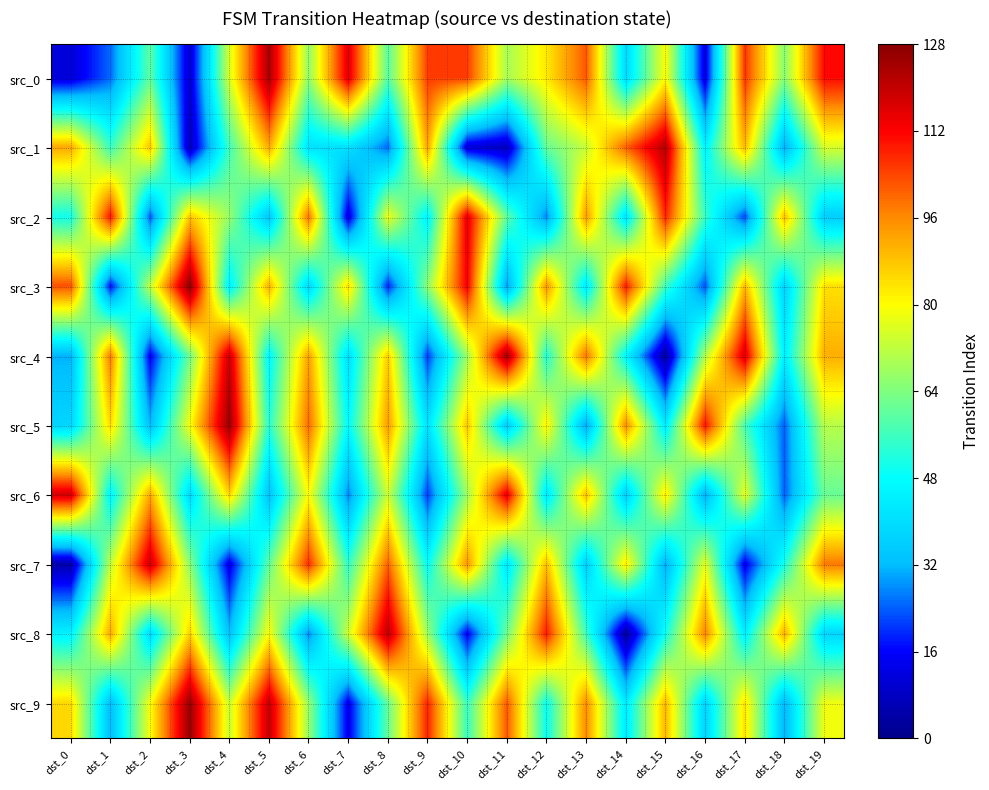

Reading left to right, list all the values displayed in this chart.

src_0: dst_0=11	dst_1=25	dst_2=60	dst_3=10	dst_4=75	dst_5=124	dst_6=66	dst_7=116	dst_8=59	dst_9=105	dst_10=105	dst_11=69	dst_12=83	dst_13=102	dst_14=39	dst_15=80	dst_16=12	dst_17=106	dst_18=65	dst_19=111
src_1: dst_0=92	dst_1=55	dst_2=88	dst_3=7	dst_4=56	dst_5=92	dst_6=41	dst_7=41	dst_8=25	dst_9=93	dst_10=11	dst_11=8	dst_12=61	dst_13=73	dst_14=101	dst_15=122	dst_16=45	dst_17=90	dst_18=30	dst_19=75
src_2: dst_0=50	dst_1=110	dst_2=23	dst_3=88	dst_4=67	dst_5=34	dst_6=99	dst_7=12	dst_8=78	dst_9=45	dst_10=115	dst_11=60	dst_12=27	dst_13=94	dst_14=41	dst_15=108	dst_16=55	dst_17=22	dst_18=89	dst_19=36
src_3: dst_0=103	dst_1=17	dst_2=72	dst_3=128	dst_4=44	dst_5=91	dst_6=38	dst_7=85	dst_8=19	dst_9=66	dst_10=113	dst_11=28	dst_12=95	dst_13=42	dst_14=109	dst_15=56	dst_16=23	dst_17=90	dst_18=37	dst_19=84
src_4: dst_0=31	dst_1=98	dst_2=15	dst_3=62	dst_4=119	dst_5=46	dst_6=93	dst_7=40	dst_8=87	dst_9=21	dst_10=68	dst_11=125	dst_12=52	dst_13=99	dst_14=46	dst_15=3	dst_16=70	dst_17=117	dst_18=44	dst_19=91
src_5: dst_0=38	dst_1=85	dst_2=32	dst_3=79	dst_4=126	dst_5=53	dst_6=100	dst_7=47	dst_8=94	dst_9=41	dst_10=88	dst_11=35	dst_12=82	dst_13=29	dst_14=96	dst_15=43	dst_16=110	dst_17=57	dst_18=24	dst_19=71
src_6: dst_0=118	dst_1=45	dst_2=92	dst_3=39	dst_4=86	dst_5=33	dst_6=80	dst_7=27	dst_8=74	dst_9=21	dst_10=68	dst_11=115	dst_12=42	dst_13=89	dst_14=36	dst_15=83	dst_16=30	dst_17=77	dst_18=24	dst_19=61
src_7: dst_0=5	dst_1=72	dst_2=119	dst_3=66	dst_4=13	dst_5=60	dst_6=107	dst_7=54	dst_8=101	dst_9=48	dst_10=95	dst_11=42	dst_12=89	dst_13=36	dst_14=83	dst_15=30	dst_16=77	dst_17=14	dst_18=51	dst_19=98
src_8: dst_0=45	dst_1=92	dst_2=39	dst_3=86	dst_4=33	dst_5=80	dst_6=27	dst_7=74	dst_8=121	dst_9=68	dst_10=15	dst_11=62	dst_12=109	dst_13=56	dst_14=3	dst_15=50	dst_16=97	dst_17=44	dst_18=91	dst_19=38
src_9: dst_0=85	dst_1=32	dst_2=79	dst_3=126	dst_4=73	dst_5=120	dst_6=67	dst_7=14	dst_8=61	dst_9=108	dst_10=55	dst_11=102	dst_12=49	dst_13=96	dst_14=43	dst_15=90	dst_16=37	dst_17=84	dst_18=31	dst_19=78